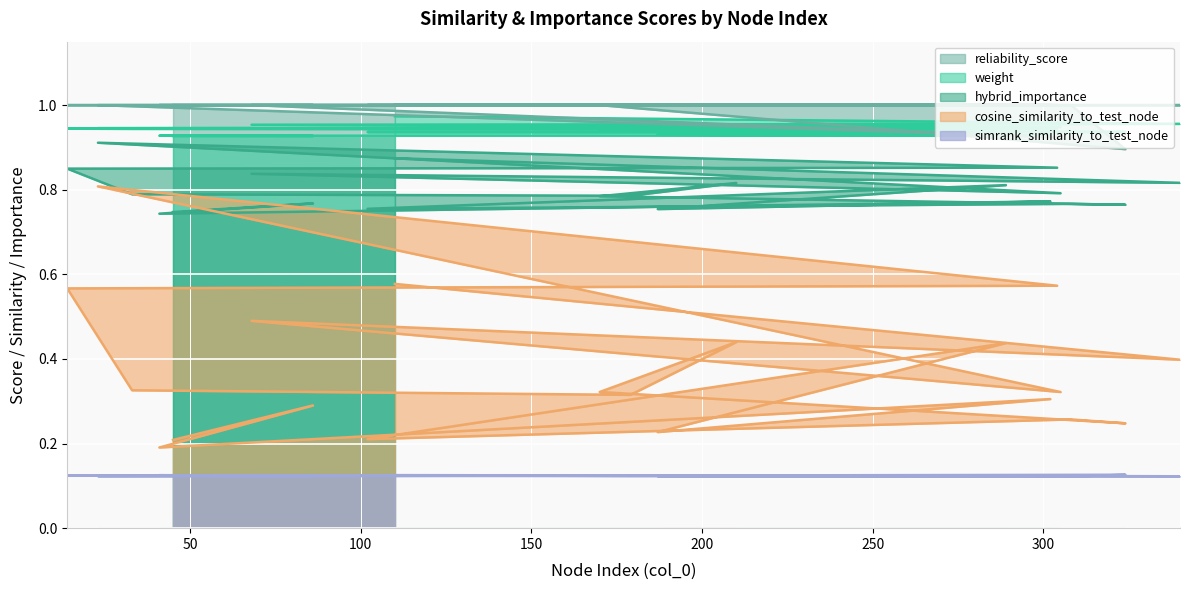

At which category does reliability_score reach its first local valley?

305